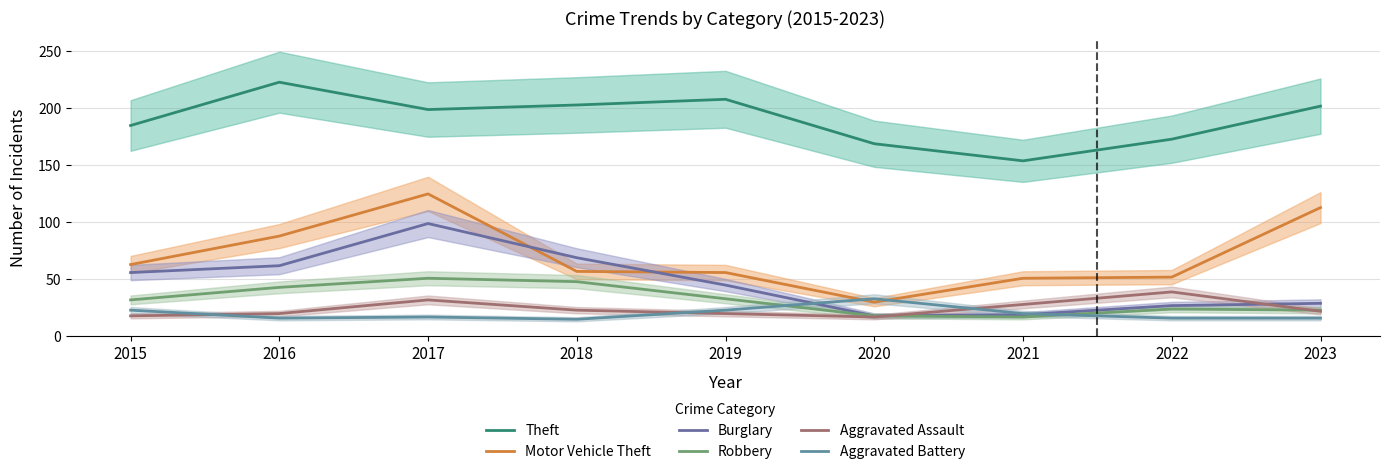

Where is the first local minimum for Robbery?

2021